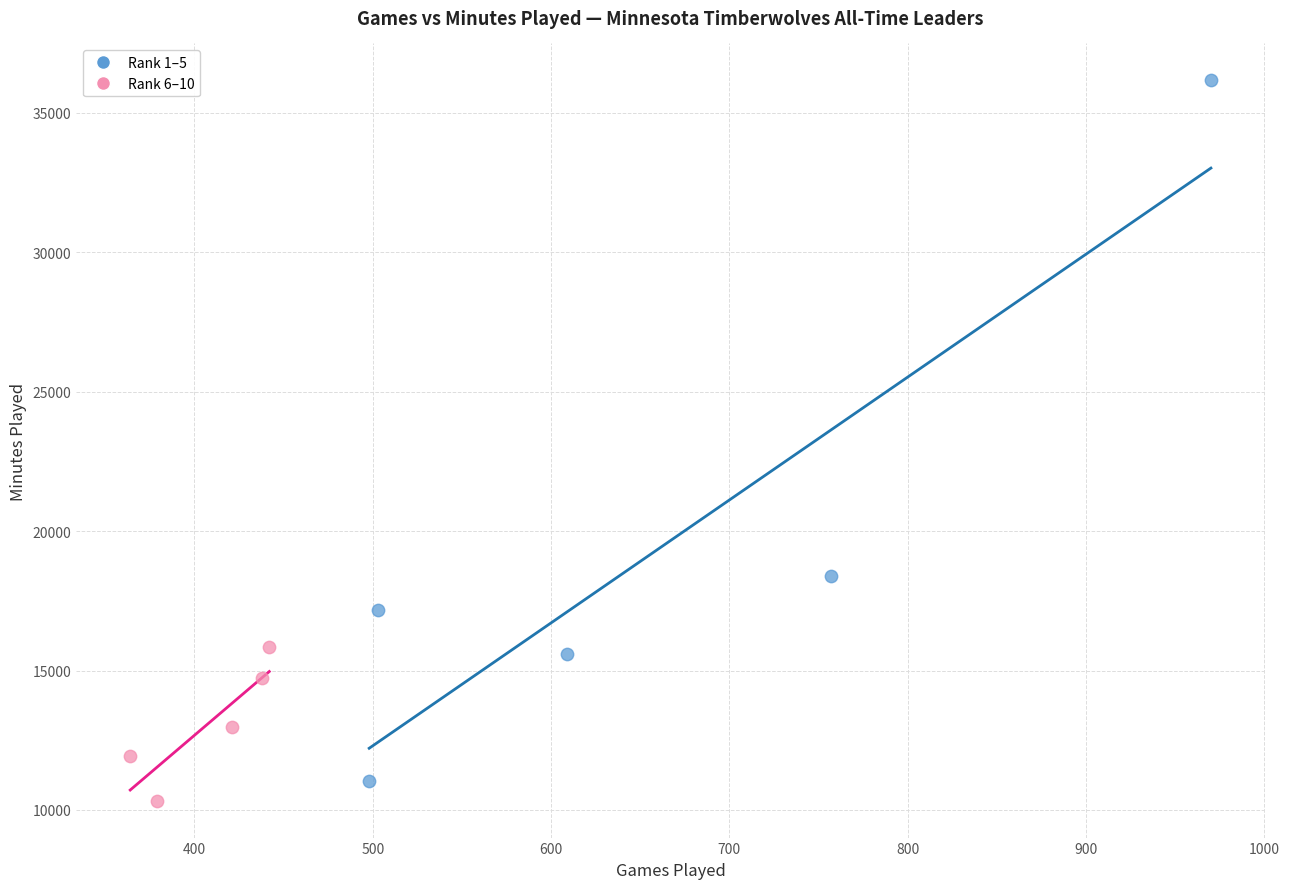

Which series has the widest spread of Y values?

Rank 1–5